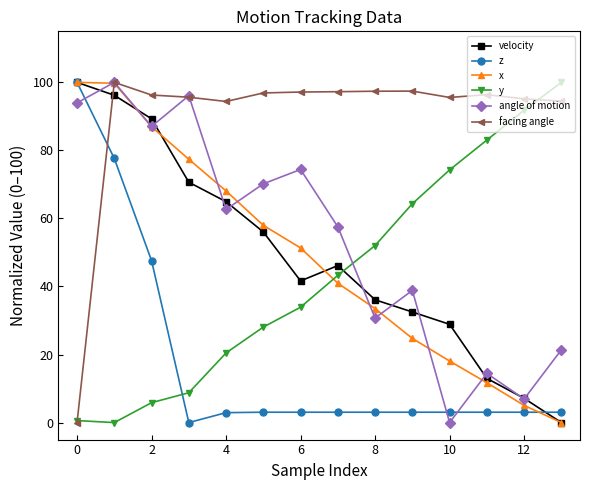

Which series has the largest total across all categories?

facing angle